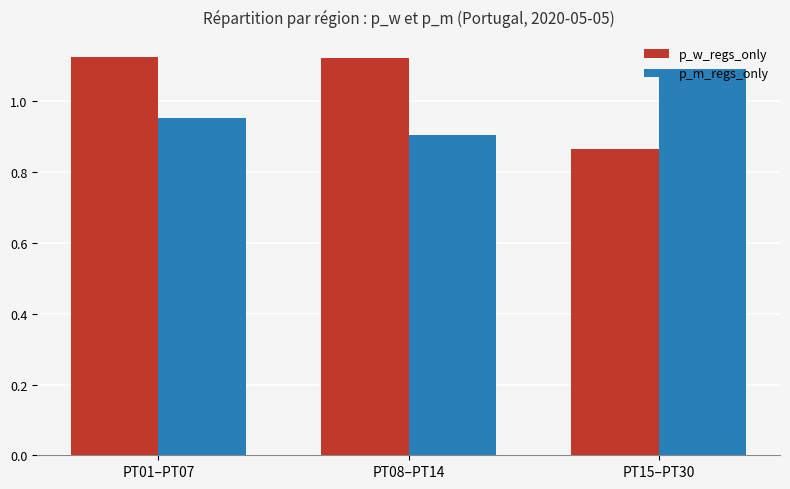

Which series changed the most between PT01–PT07 and PT08–PT14?

p_m_regs_only